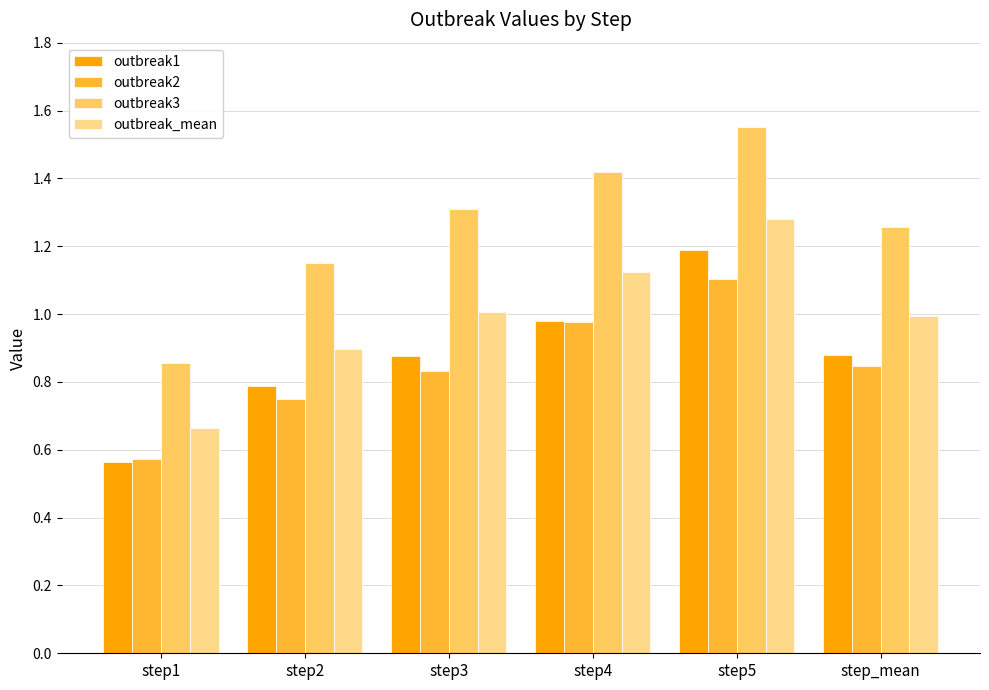

What are all the series names shown in the legend?

outbreak1, outbreak2, outbreak3, outbreak_mean